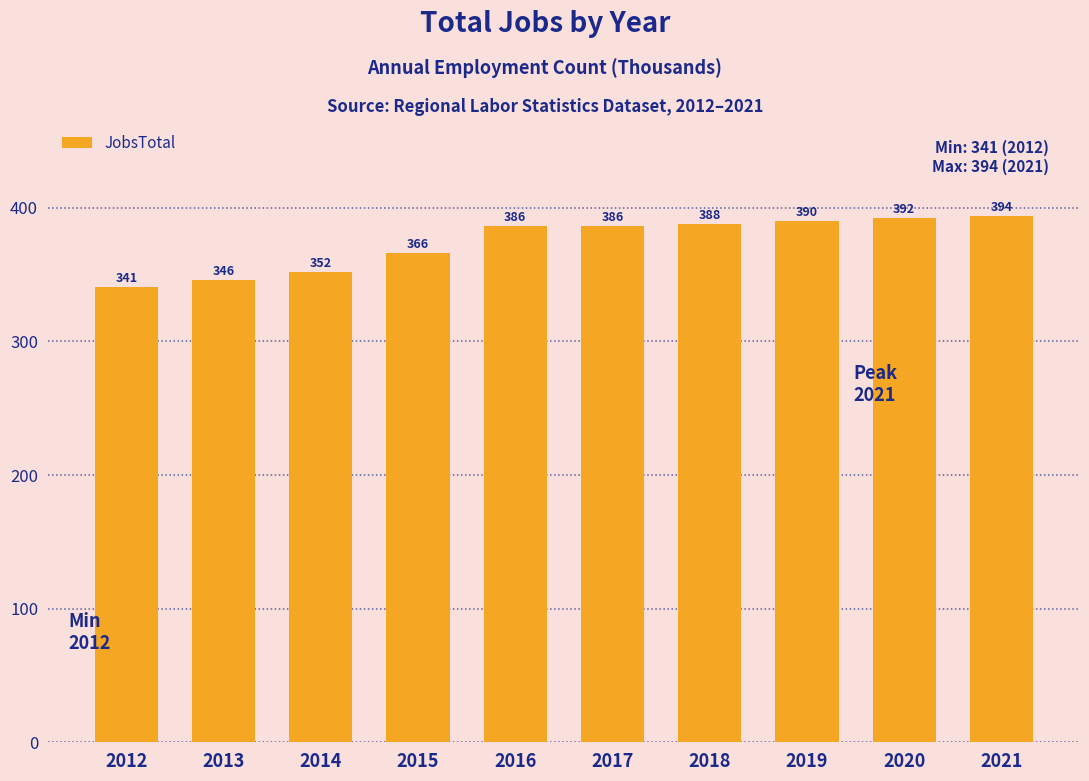

How many distinct data groups are displayed?

1